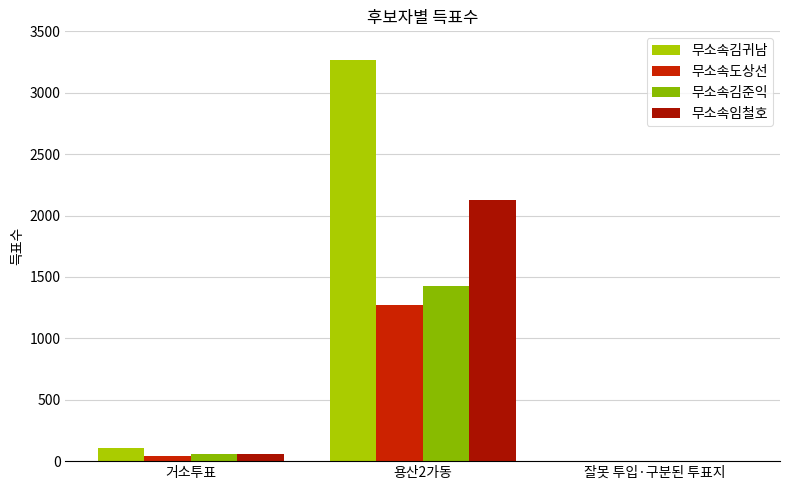

Is it true that 무소속도상선 equals 41 at 거소투표?

True